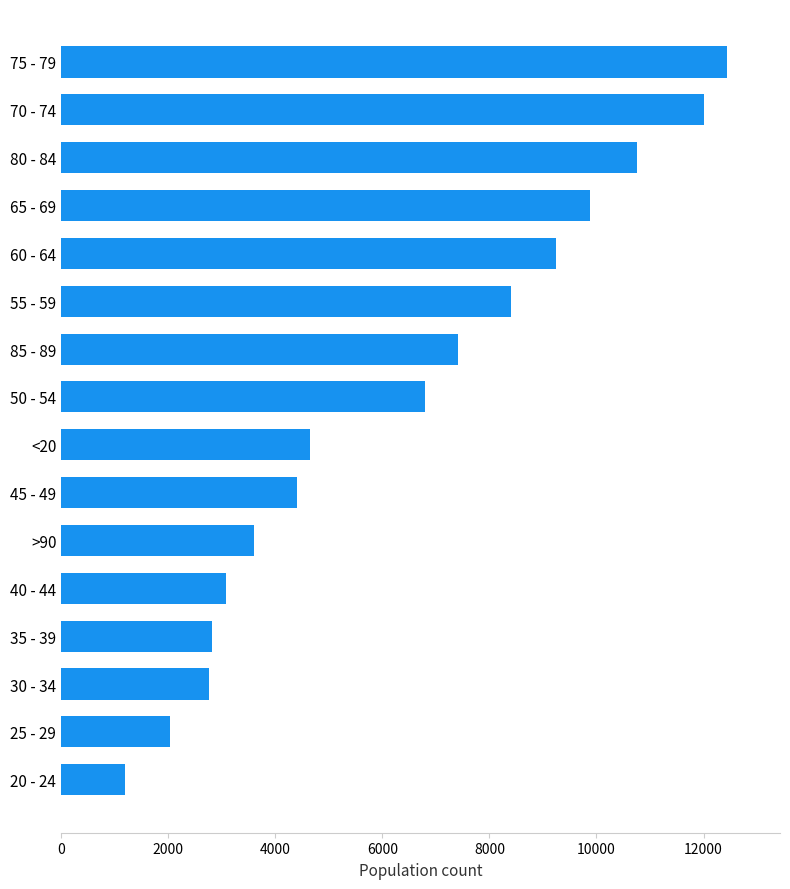

What is the ratio of the value at 40 - 44 to the value at >90?

0.9